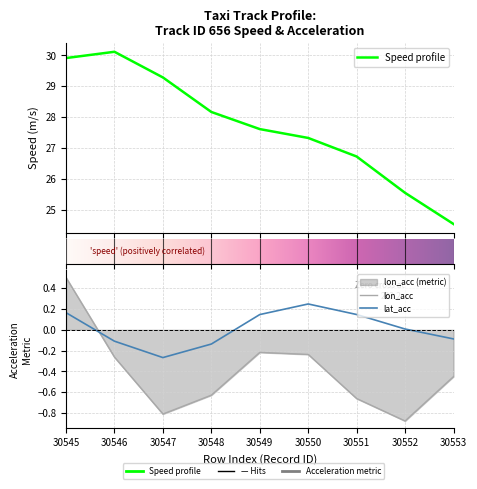

How many interior local valleys does the lat_acc series have?

1